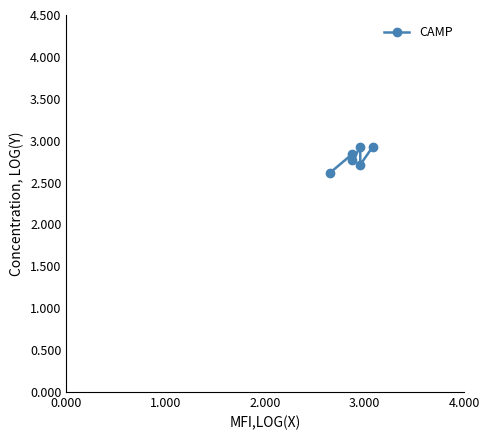

Which has a higher value, 3.000 or 2.000?

3.000